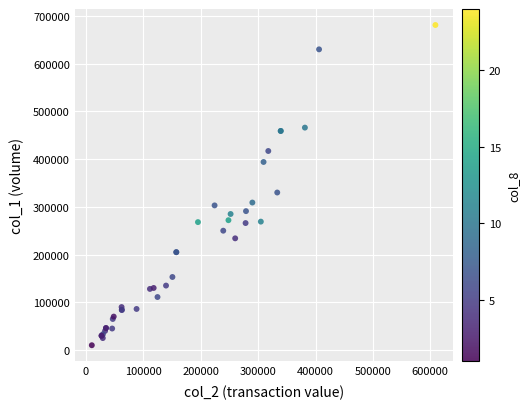

What Y value in the scatter plot is closest to 345500?

330000